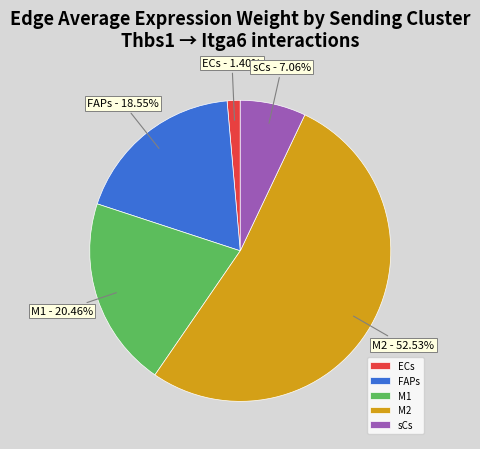

To the nearest percent, what is the difference between the largest and smallest slice percentages?

51%